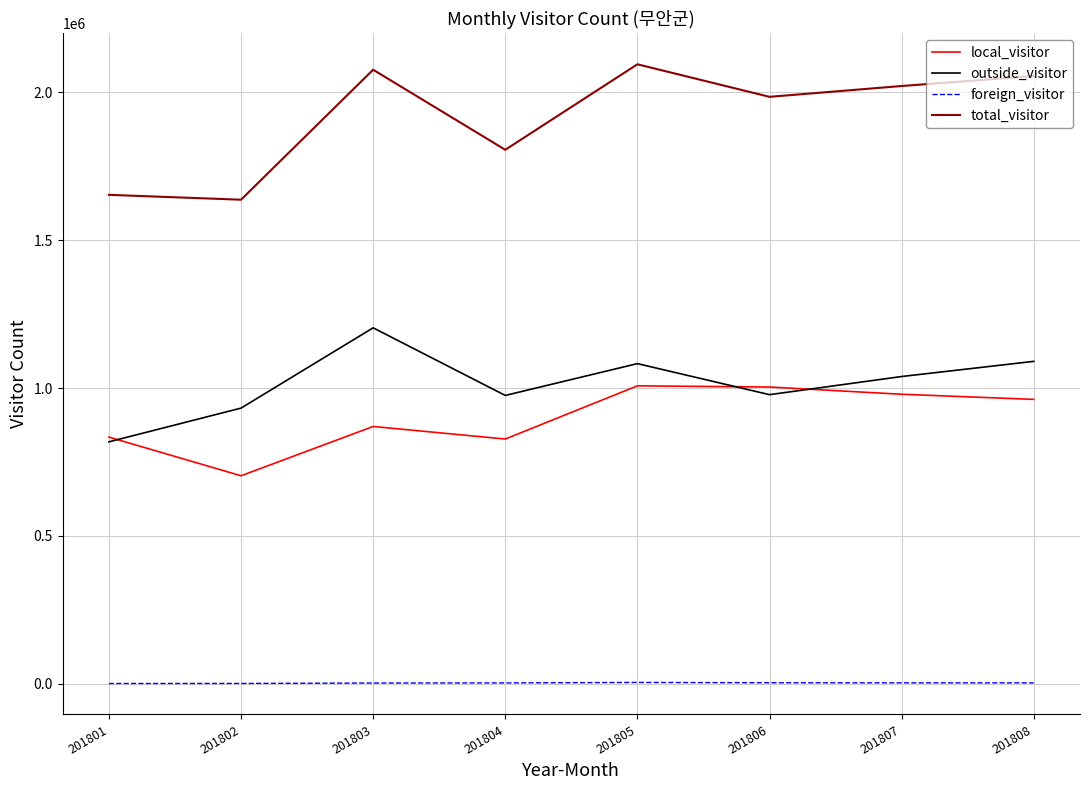

In total_visitor, how many points are lower than both neighbors (excluding endpoints)?

3